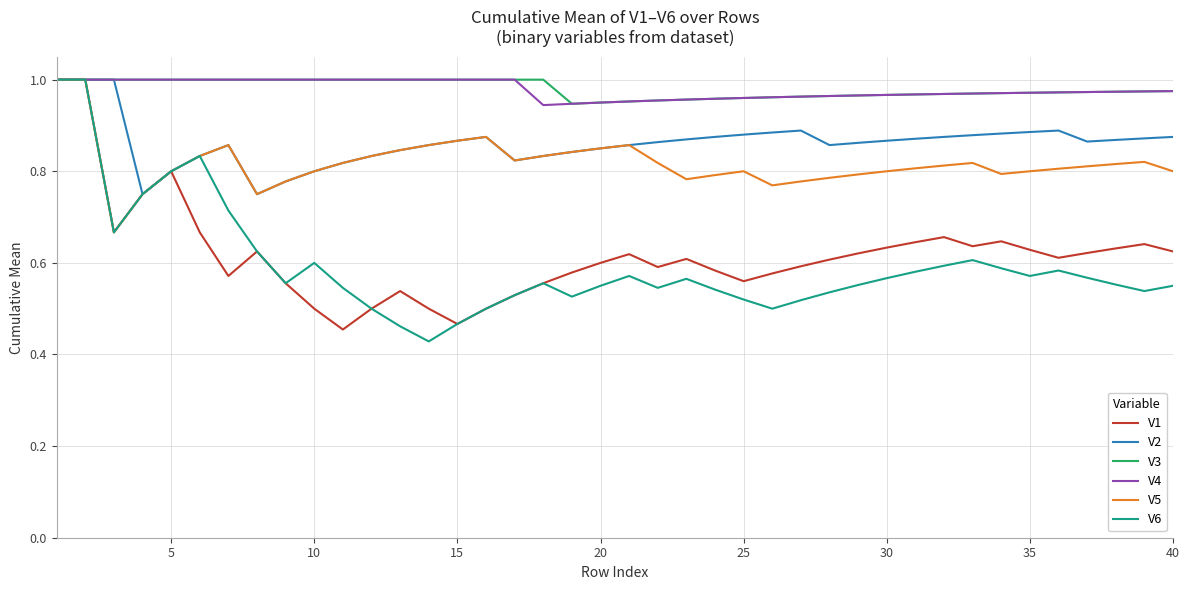

True or false: V5 and V3 intersect in this chart.

False